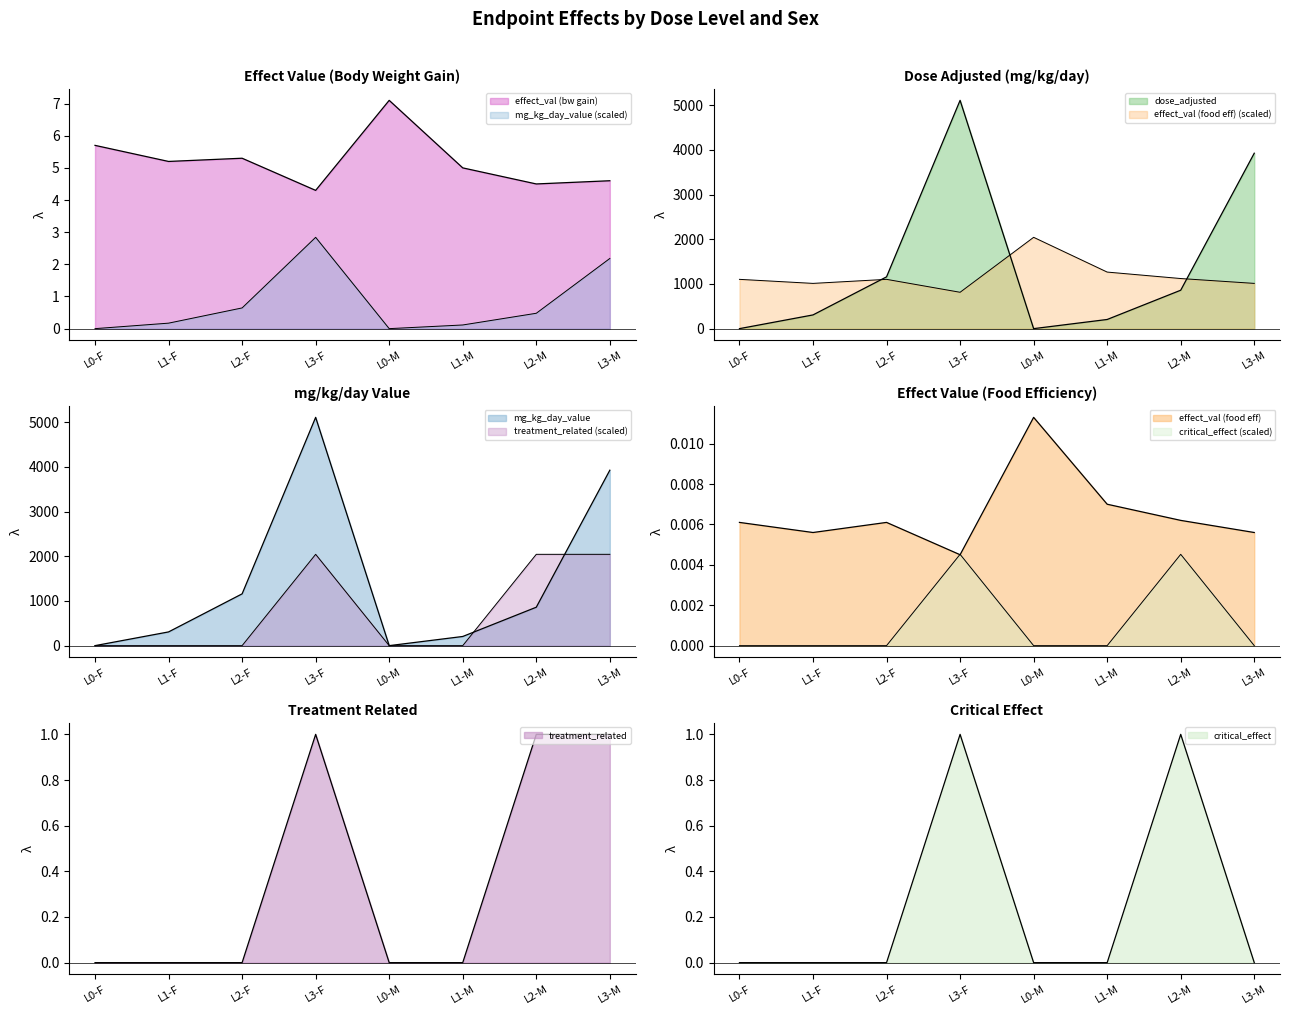

Count the number of categories in the chart.

8